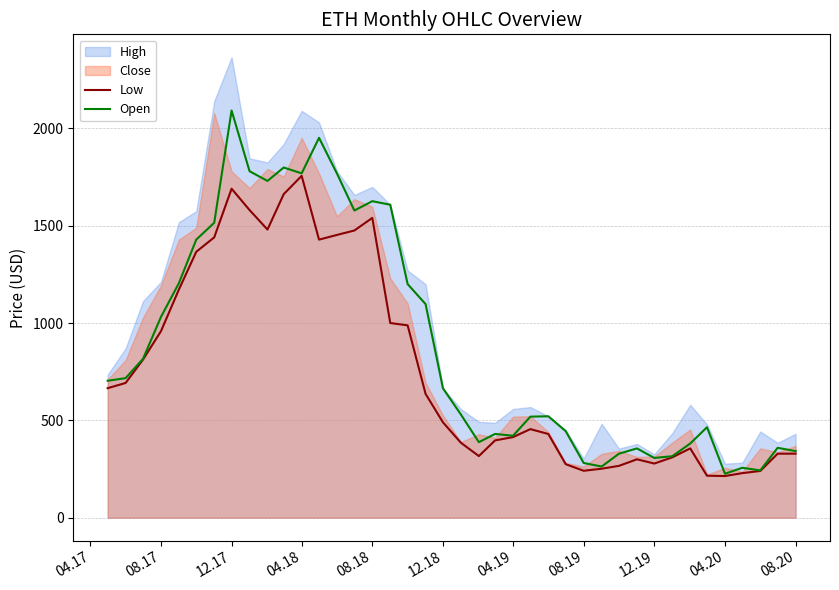

What is the maximum value for Low?

1756.0